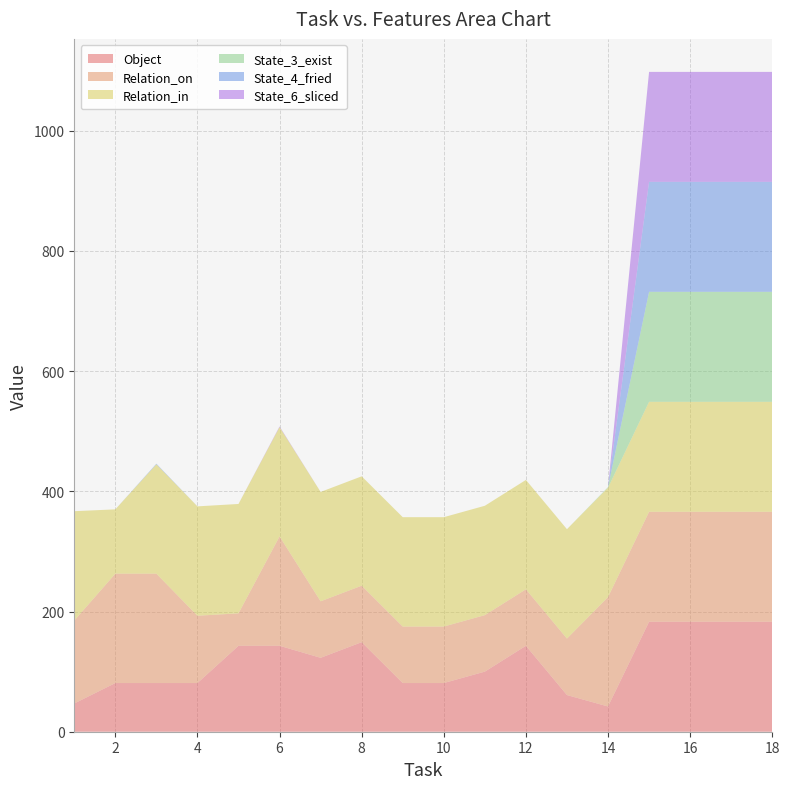

Reading right to left, transcribe all the data shown in this chart.

Object: 183	183	183	183	42	61	143	100	81	81	149	123	143	143	81	81	81	47
Relation_on: 183	183	183	183	182	94	94	94	94	94	94	94	182	54	112	182	182	138
Relation_in: 183	183	183	183	182	182	182	182	182	182	182	182	182	182	182	182	107	182
State_3_exist: 183	183	183	183	1	0	0	0	0	0	0	0	0	0	0	0	0	0
State_4_fried: 183	183	183	183	0	0	0	0	0	0	0	0	0	0	0	1	0	0
State_6_sliced: 183	183	183	183	0	0	0	0	0	0	0	0	1	0	0	0	0	0